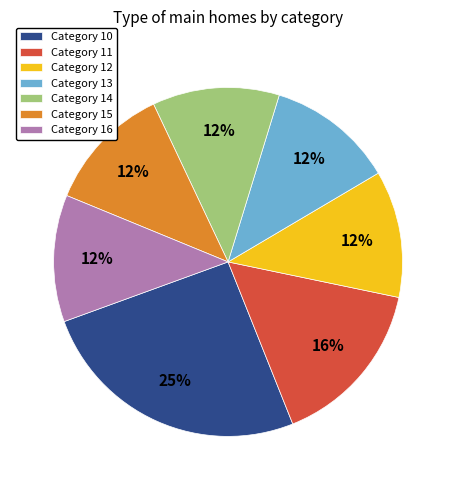

To the nearest percent, what portion does Category 11 represent?

16%